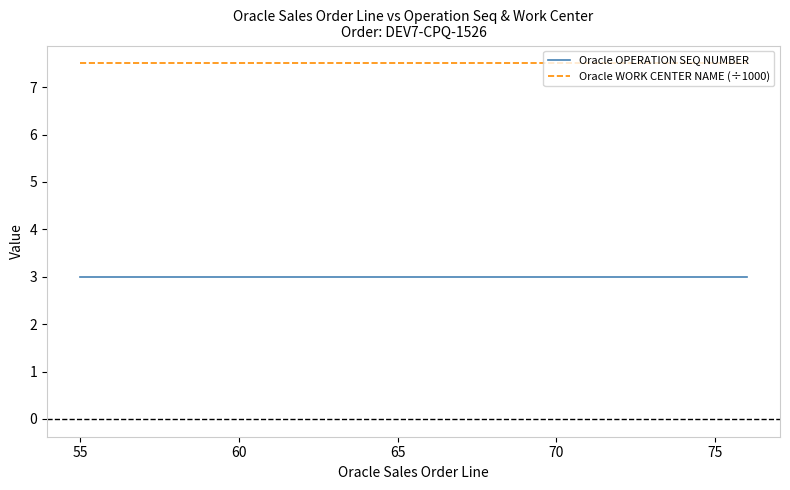

True or false: Oracle OPERATION SEQ NUMBER has a value of 1.6 at 70.

False